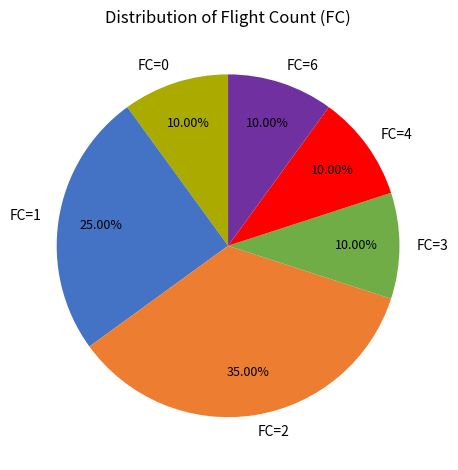

Is there a majority slice in this chart?

No